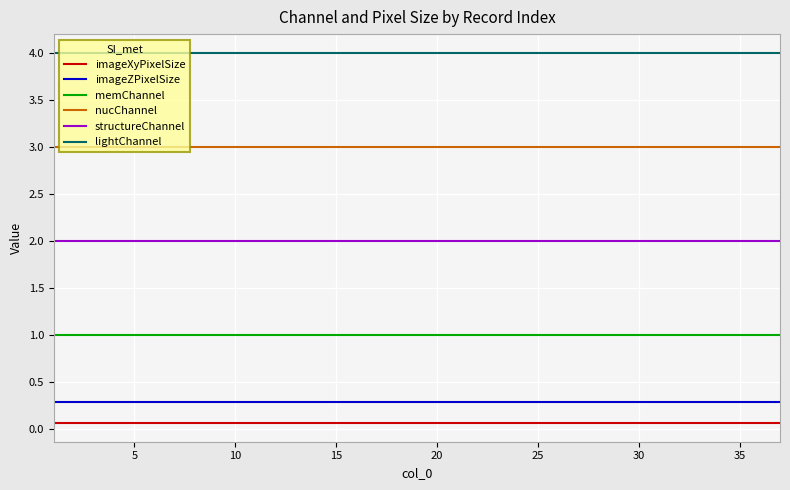

True or false: structureChannel and imageXyPixelSize cross at least once.

False